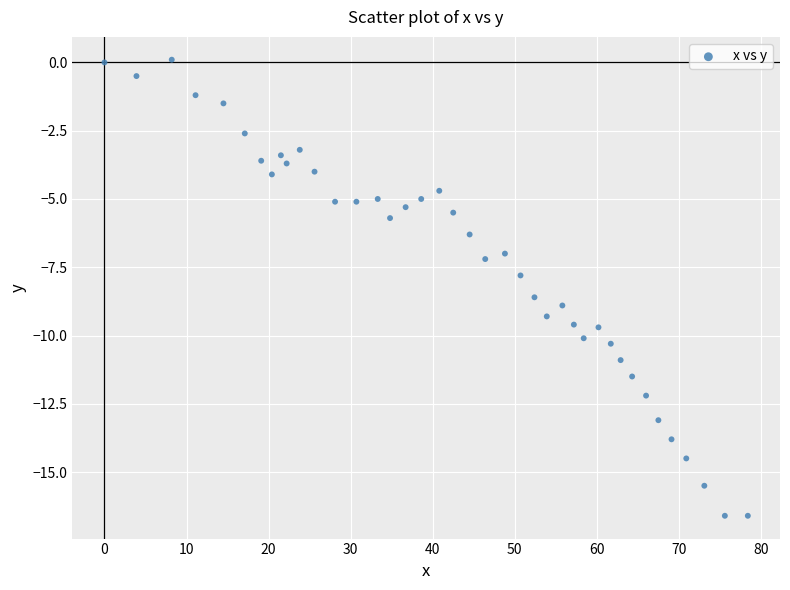

What is the range of X values (max minus min)?

78.4